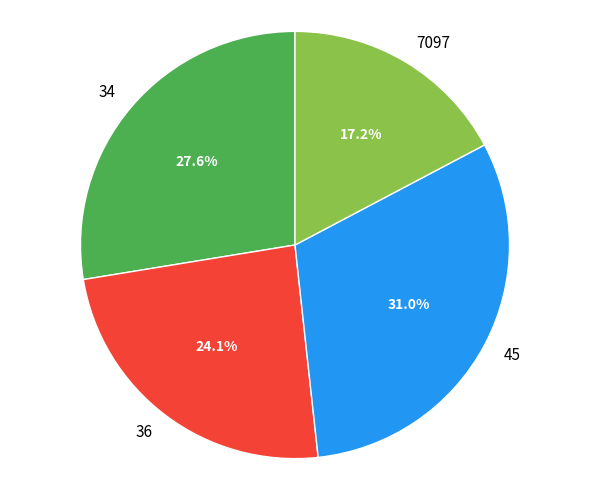

Count the number of slices in the pie.

4